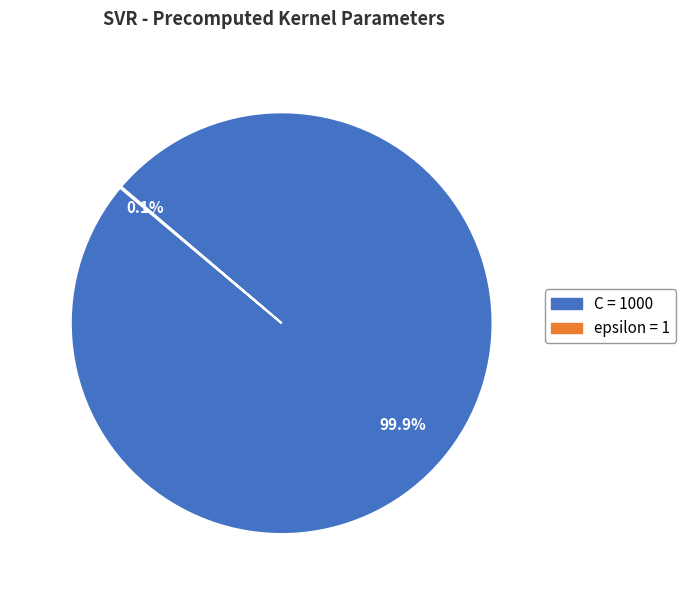

How much of the chart is everything except C?

0.1%